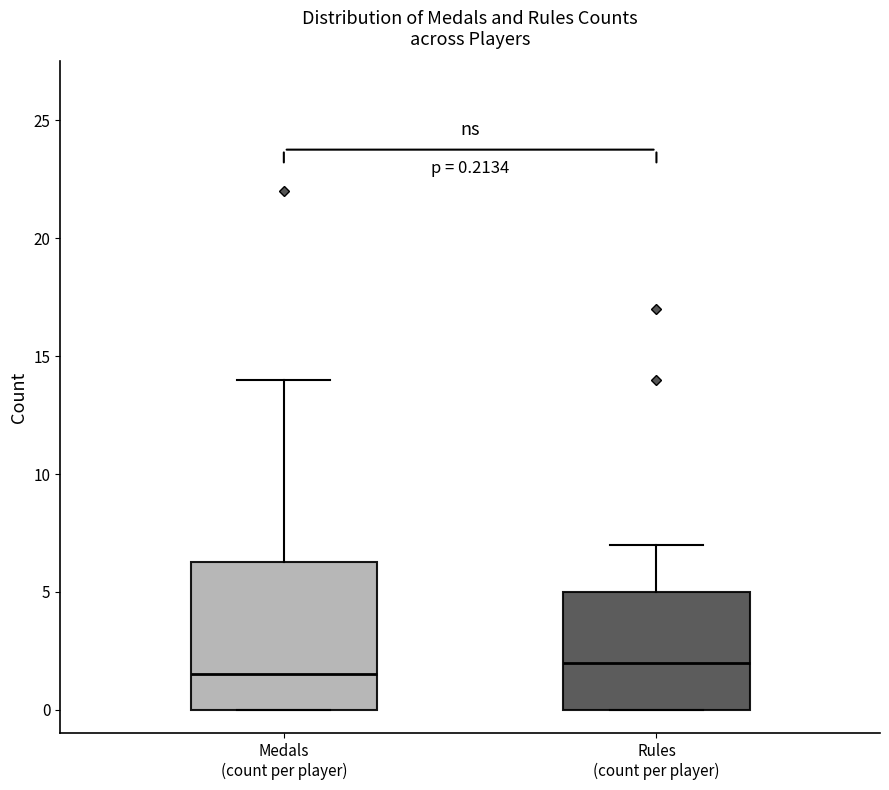

Which box is the tallest, from its lower edge to its upper edge?

Medals (count per player)